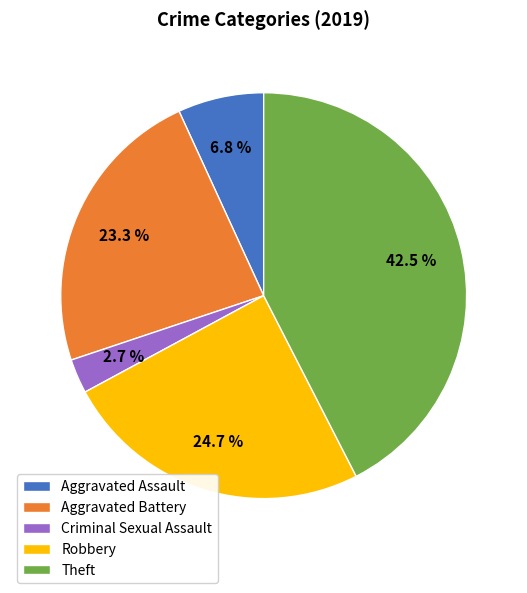

What portion of the pie excludes Robbery?

75.3%